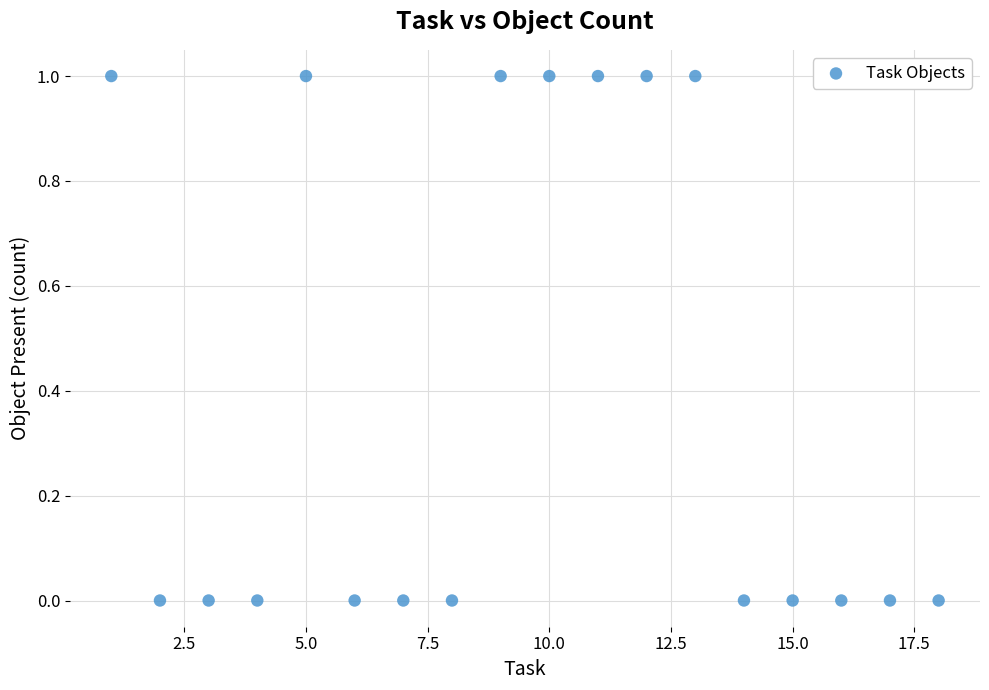

What is the range of X values (max minus min)?

17